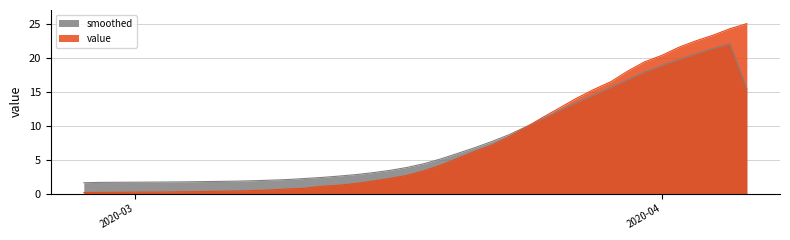

Does the chart have visible grid lines?

Yes